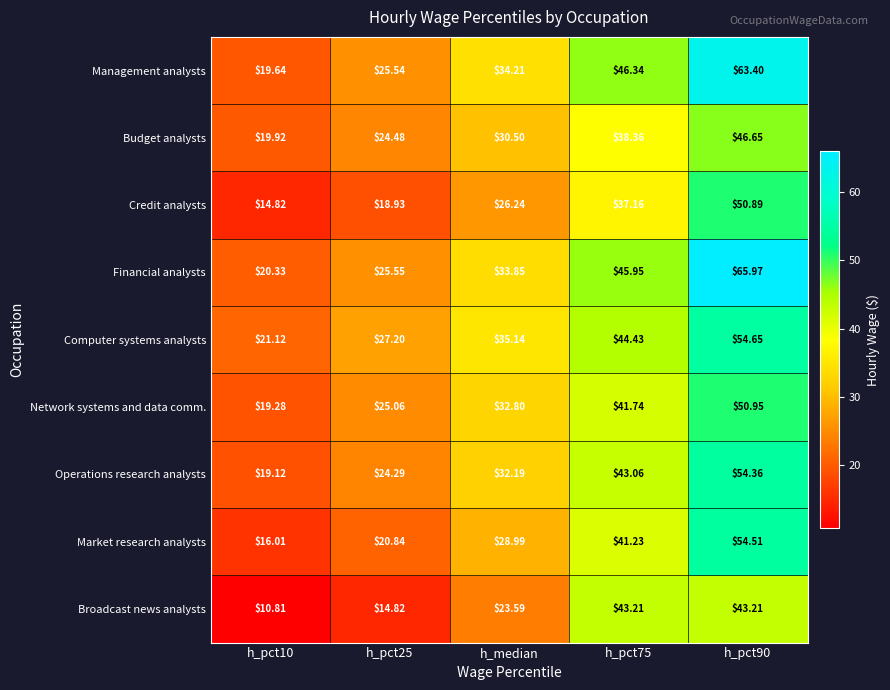

Which series has the largest total across all categories?

Financial analysts